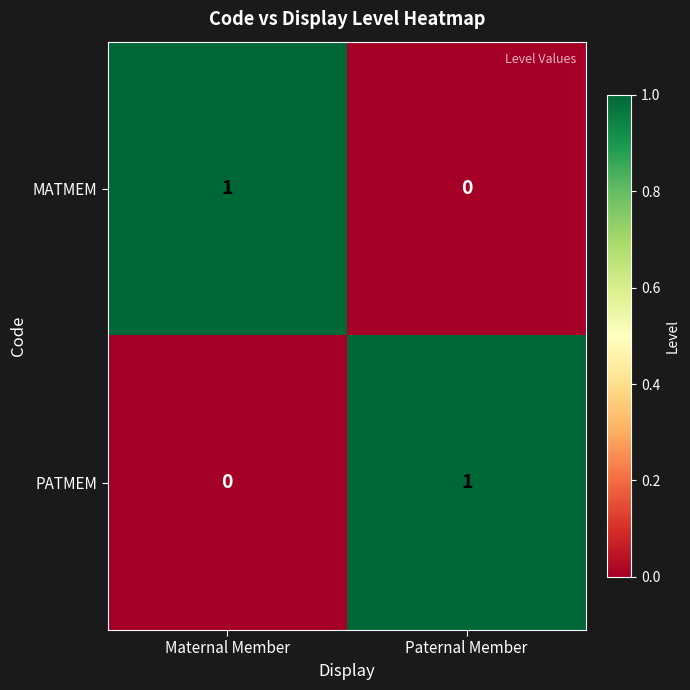

Reading left to right, what are all the values shown in this chart?

MATMEM: 1	0
PATMEM: 0	1